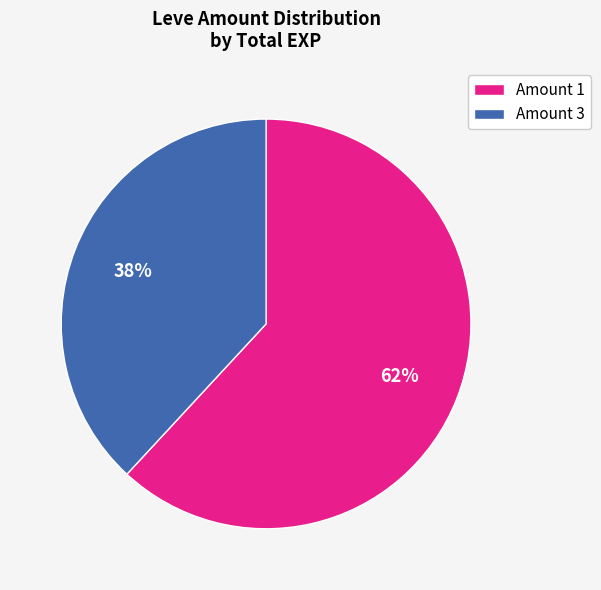

Is it true that Amount 1 is 62% of the pie?

True